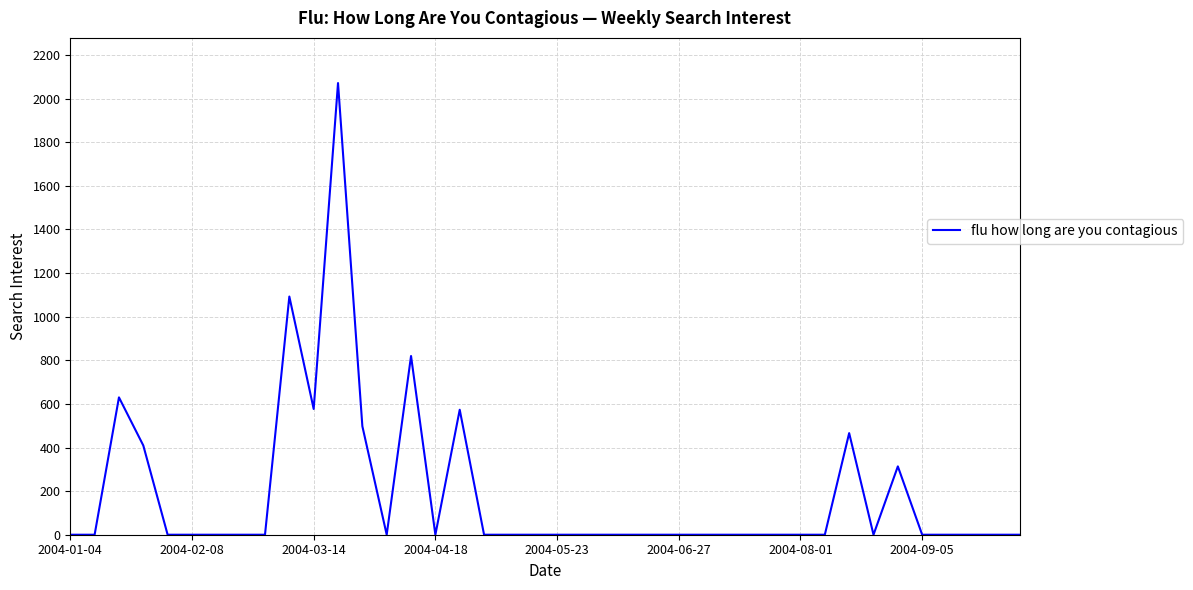

What is the difference between the maximum and minimum values?

2071.5